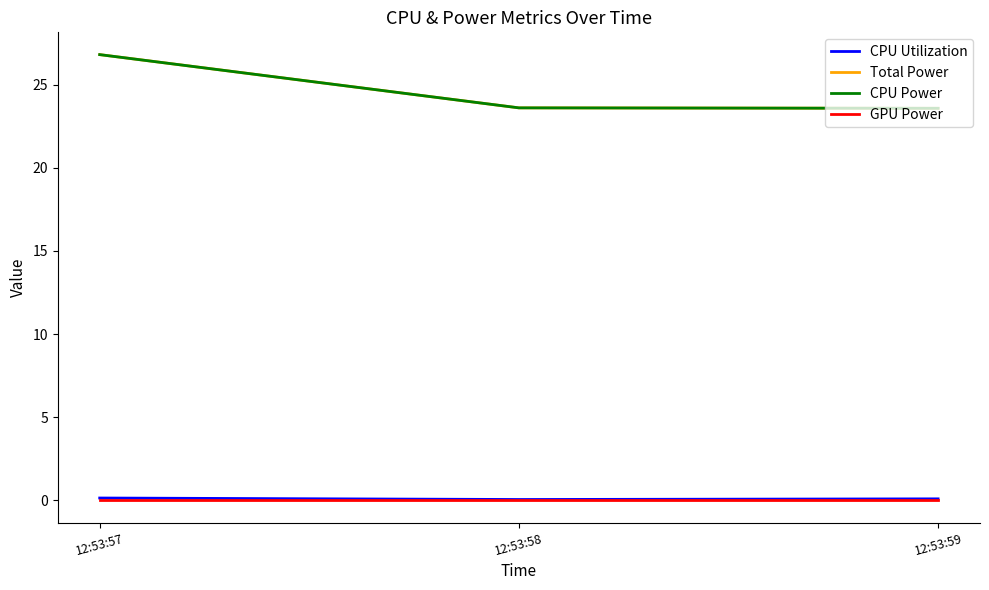

Does the chart have visible grid lines?

No